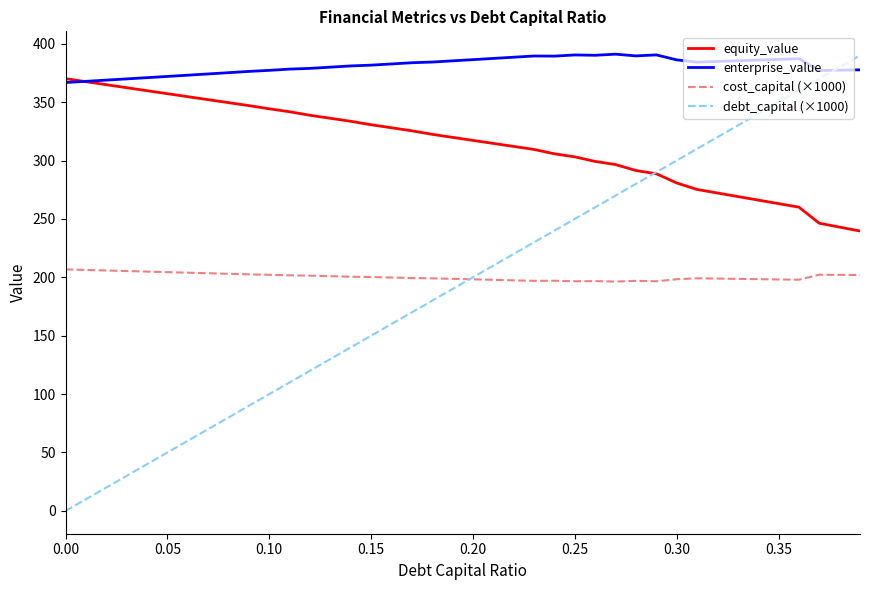

What is the lowest value of the enterprise_value series?

366.8